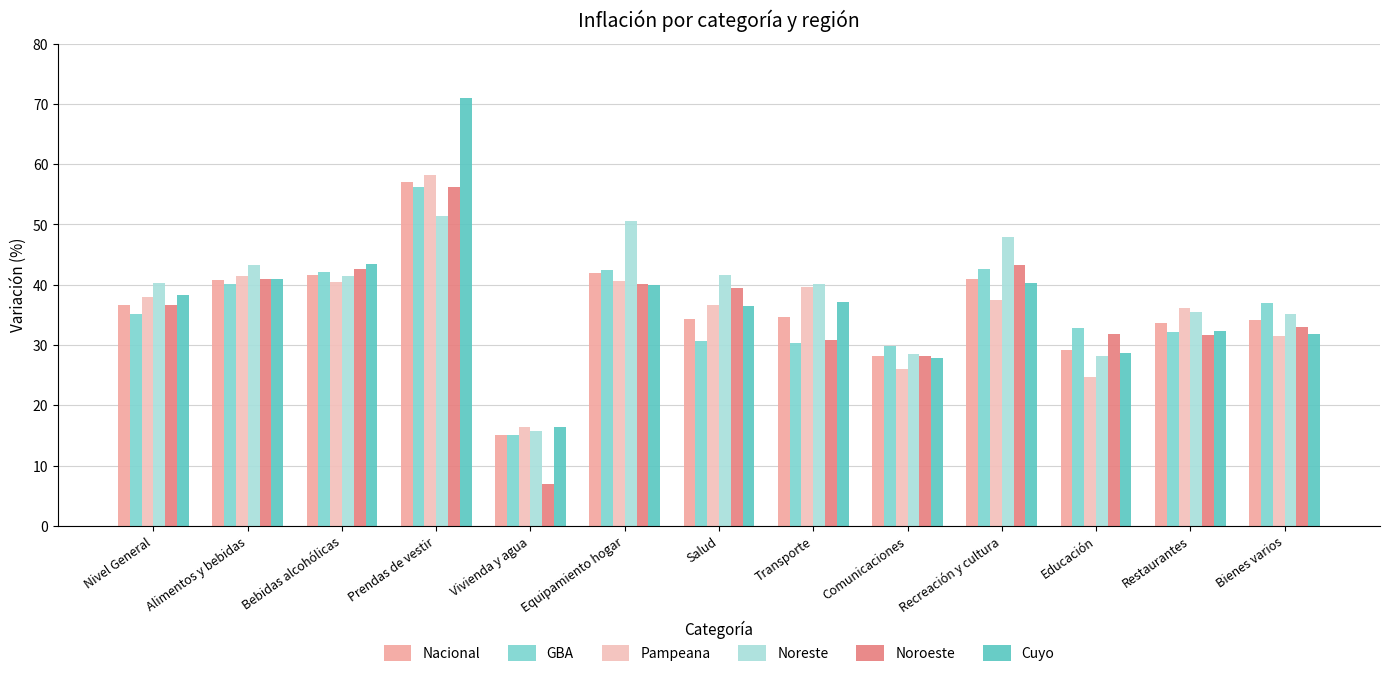

Which label corresponds to the smallest value in the chart?

Vivienda y agua